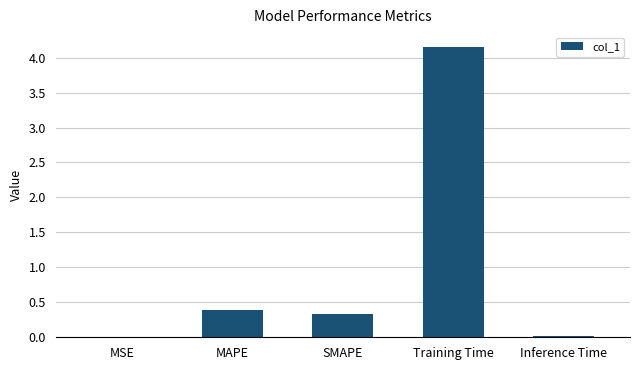

What is the maximum value shown in the chart?

4.2